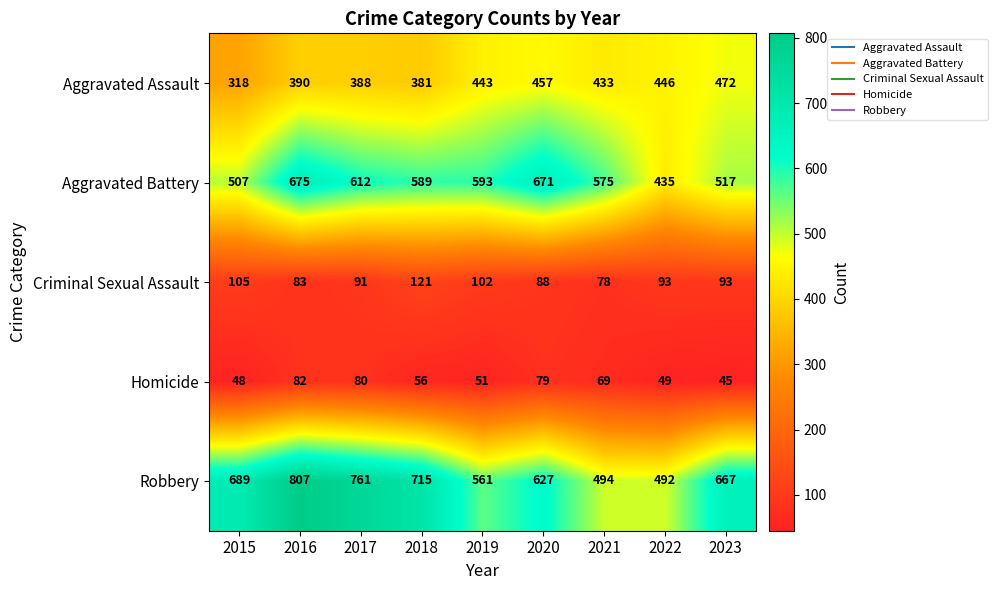

Read the Robbery value at 2023.

667